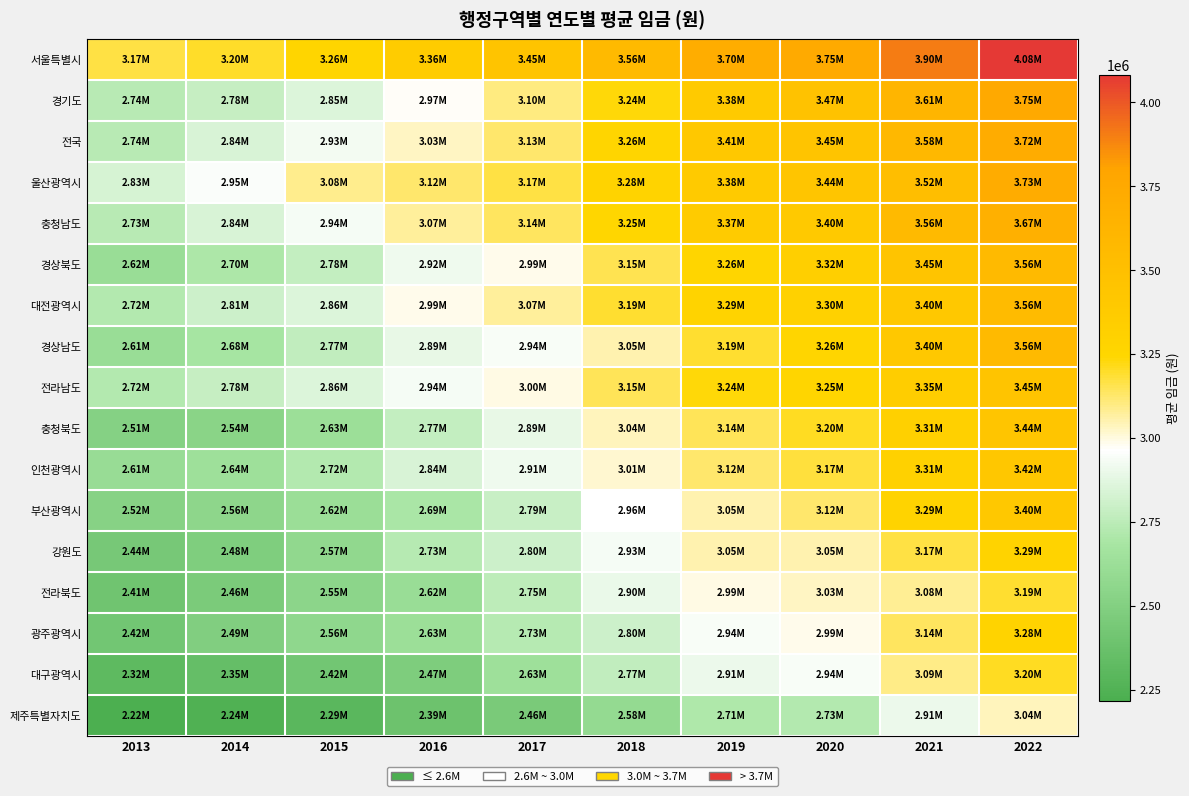

Reading right to left, list all the values displayed in this chart.

서울특별시: 2022=4082853	2021=3904436	2020=3745761	2019=3704202	2018=3563940	2017=3445867	2016=3364470	2015=3261561	2014=3199814	2013=3168798
경기도: 2022=3751651	2021=3611344	2020=3467004	2019=3384598	2018=3236256	2017=3102230	2016=2970904	2015=2853670	2014=2784899	2013=2735767
전국: 2022=3717328	2021=3581564	2020=3447287	2019=3405769	2018=3259281	2017=3125273	2016=3030286	2015=2926186	2014=2838343	2013=2736921
울산광역시: 2022=3725381	2021=3515389	2020=3438056	2019=3377777	2018=3279013	2017=3169771	2016=3122883	2015=3084932	2014=2952210	2013=2834007
충청남도: 2022=3669868	2021=3564920	2020=3397234	2019=3372295	2018=3246198	2017=3139647	2016=3073036	2015=2937394	2014=2841711	2013=2734718
경상북도: 2022=3563537	2021=3452111	2020=3318498	2019=3262945	2018=3151486	2017=2986091	2016=2916120	2015=2776589	2014=2703967	2013=2617508
대전광역시: 2022=3556267	2021=3401031	2020=3301865	2019=3287005	2018=3189820	2017=3071837	2016=2985356	2015=2857131	2014=2805150	2013=2722674
경상남도: 2022=3560180	2021=3399502	2020=3260329	2019=3190336	2018=3054555	2017=2943459	2016=2889391	2015=2765647	2014=2678468	2013=2612430
전라남도: 2022=3445263	2021=3352080	2020=3252923	2019=3235215	2018=3145992	2017=2996396	2016=2938553	2015=2856750	2014=2780187	2013=2723586
충청북도: 2022=3439403	2021=3313149	2020=3203545	2019=3142720	2018=3035381	2017=2888651	2016=2774278	2015=2631387	2014=2535148	2013=2513146
인천광역시: 2022=3418862	2021=3309353	2020=3172498	2019=3121843	2018=3013149	2017=2913439	2016=2839944	2015=2723424	2014=2637047	2013=2609457
부산광역시: 2022=3404468	2021=3288414	2020=3124238	2019=3050186	2018=2962069	2017=2786616	2016=2694140	2015=2620611	2014=2558970	2013=2520222
강원도: 2022=3285138	2021=3166772	2020=3053154	2019=3049958	2018=2931838	2017=2804556	2016=2727782	2015=2569139	2014=2483529	2013=2437051
전라북도: 2022=3192759	2021=3082279	2020=3028036	2019=2992628	2018=2901251	2017=2750571	2016=2616967	2015=2547426	2014=2462123	2013=2406045
광주광역시: 2022=3284566	2021=3141221	2020=2989188	2019=2942622	2018=2803147	2017=2731776	2016=2630845	2015=2562254	2014=2493312	2013=2417477
대구광역시: 2022=3202101	2021=3094138	2020=2939627	2019=2908433	2018=2766527	2017=2634209	2016=2472297	2015=2415995	2014=2352273	2013=2315945
제주특별자치도: 2022=3036703	2021=2906566	2020=2726806	2019=2710704	2018=2584690	2017=2456978	2016=2389239	2015=2293505	2014=2244777	2013=2217146